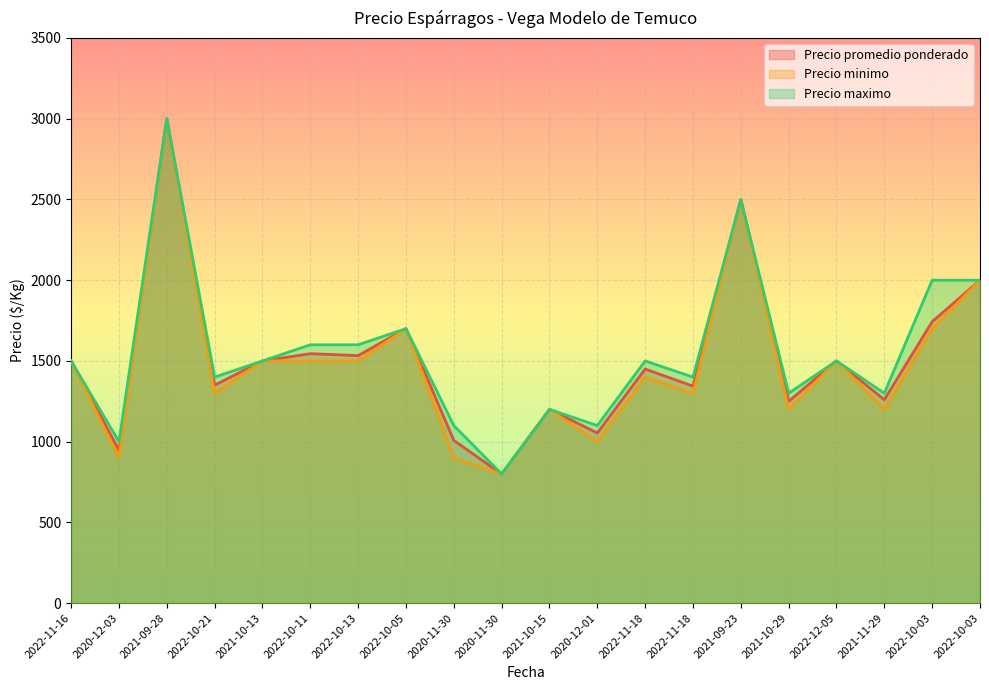

Reading left to right, list all the values displayed in this chart.

Precio promedio ponderado: 2022-11-16=1500	2020-12-03=947	2021-09-28=3000	2022-10-21=1350	2021-10-13=1500	2022-10-11=1545	2022-10-13=1533	2022-10-05=1700	2020-11-30=1008	2020-11-30=800	2021-10-15=1200	2020-12-01=1054	2022-11-18=1450	2022-11-18=1344	2021-09-23=2500	2021-10-29=1250	2022-12-05=1500	2021-11-29=1260	2022-10-03=1743	2022-10-03=2000
Precio minimo: 2022-11-16=1500	2020-12-03=900	2021-09-28=3000	2022-10-21=1300	2021-10-13=1500	2022-10-11=1500	2022-10-13=1500	2022-10-05=1700	2020-11-30=900	2020-11-30=800	2021-10-15=1200	2020-12-01=1000	2022-11-18=1400	2022-11-18=1300	2021-09-23=2500	2021-10-29=1200	2022-12-05=1500	2021-11-29=1200	2022-10-03=1700	2022-10-03=2000
Precio maximo: 2022-11-16=1500	2020-12-03=1000	2021-09-28=3000	2022-10-21=1400	2021-10-13=1500	2022-10-11=1600	2022-10-13=1600	2022-10-05=1700	2020-11-30=1100	2020-11-30=800	2021-10-15=1200	2020-12-01=1100	2022-11-18=1500	2022-11-18=1400	2021-09-23=2500	2021-10-29=1300	2022-12-05=1500	2021-11-29=1300	2022-10-03=2000	2022-10-03=2000